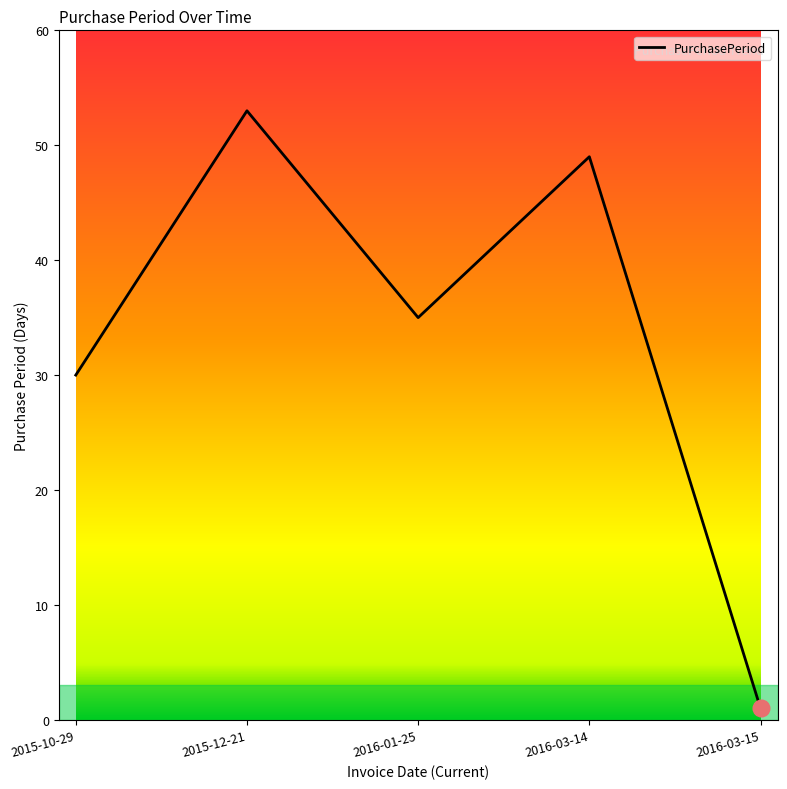

True or false: the data shows 78 at 2016-03-14.

False